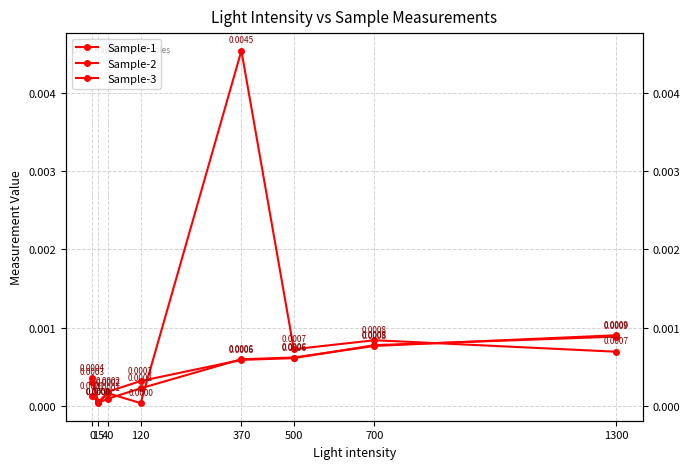

At which label does Sample-3 reach its peak?

1300